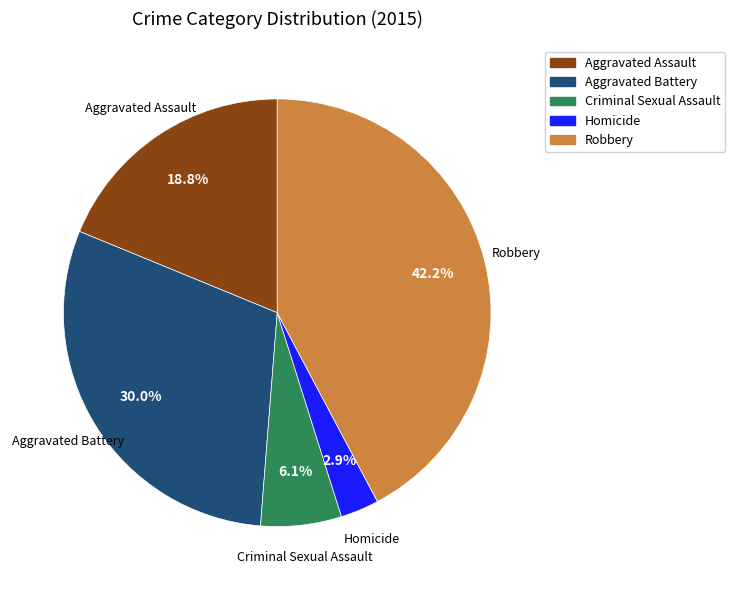

Which slice is the smallest?

Homicide